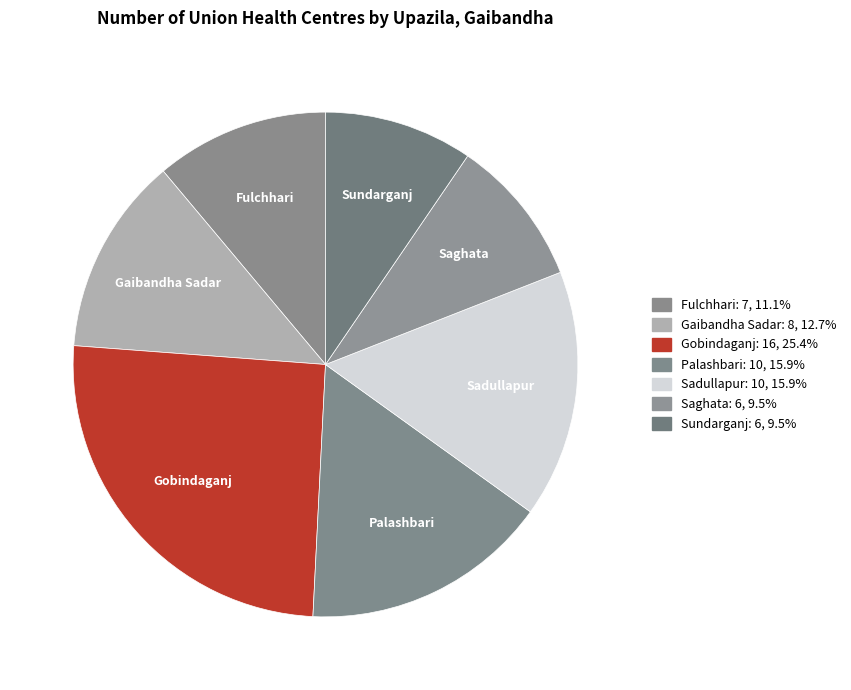

Which slice is the largest?

Gobindaganj